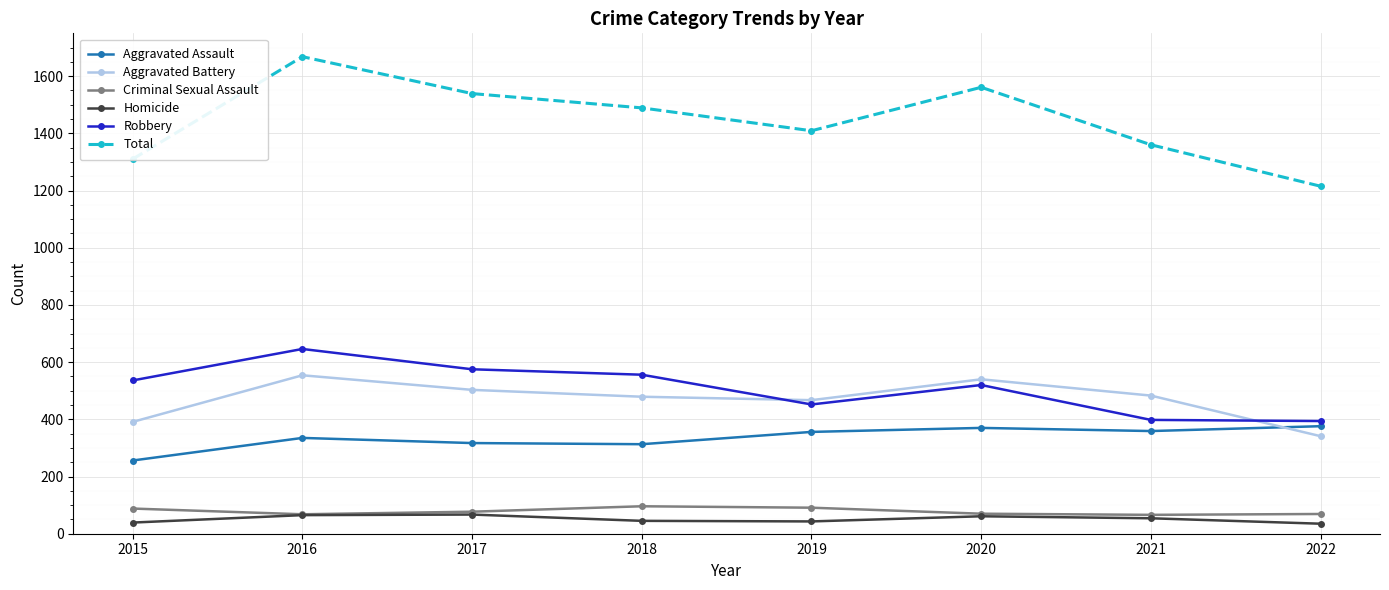

Which series has the largest range (max minus min)?

Total